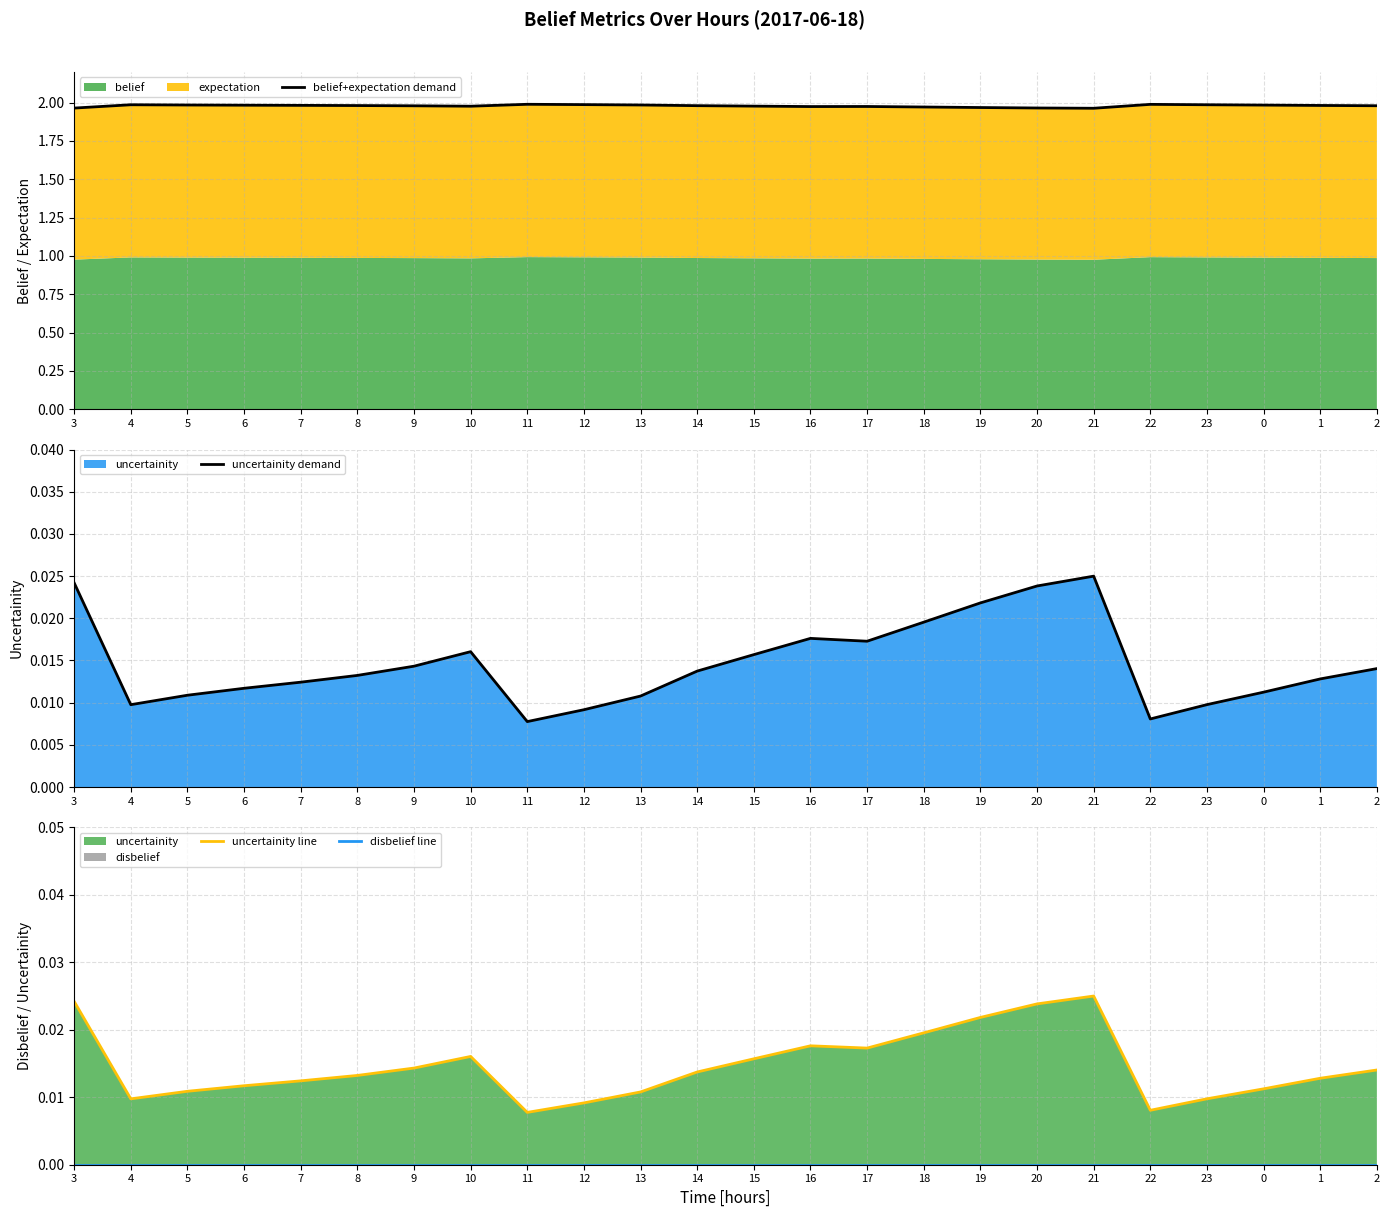

True or false: disbelief line has more than 0 interior local peaks.

False